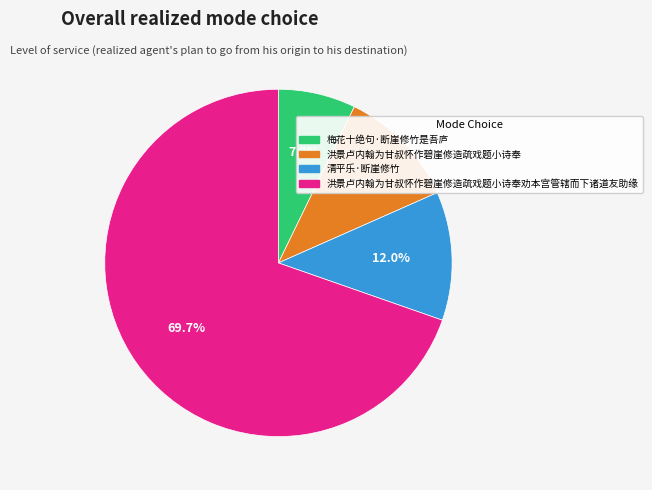

Between 梅花十绝句·断崖修竹是吾庐 and 洪景卢内翰为甘叔怀作碧崖修造疏戏题小诗奉, which is larger?

洪景卢内翰为甘叔怀作碧崖修造疏戏题小诗奉